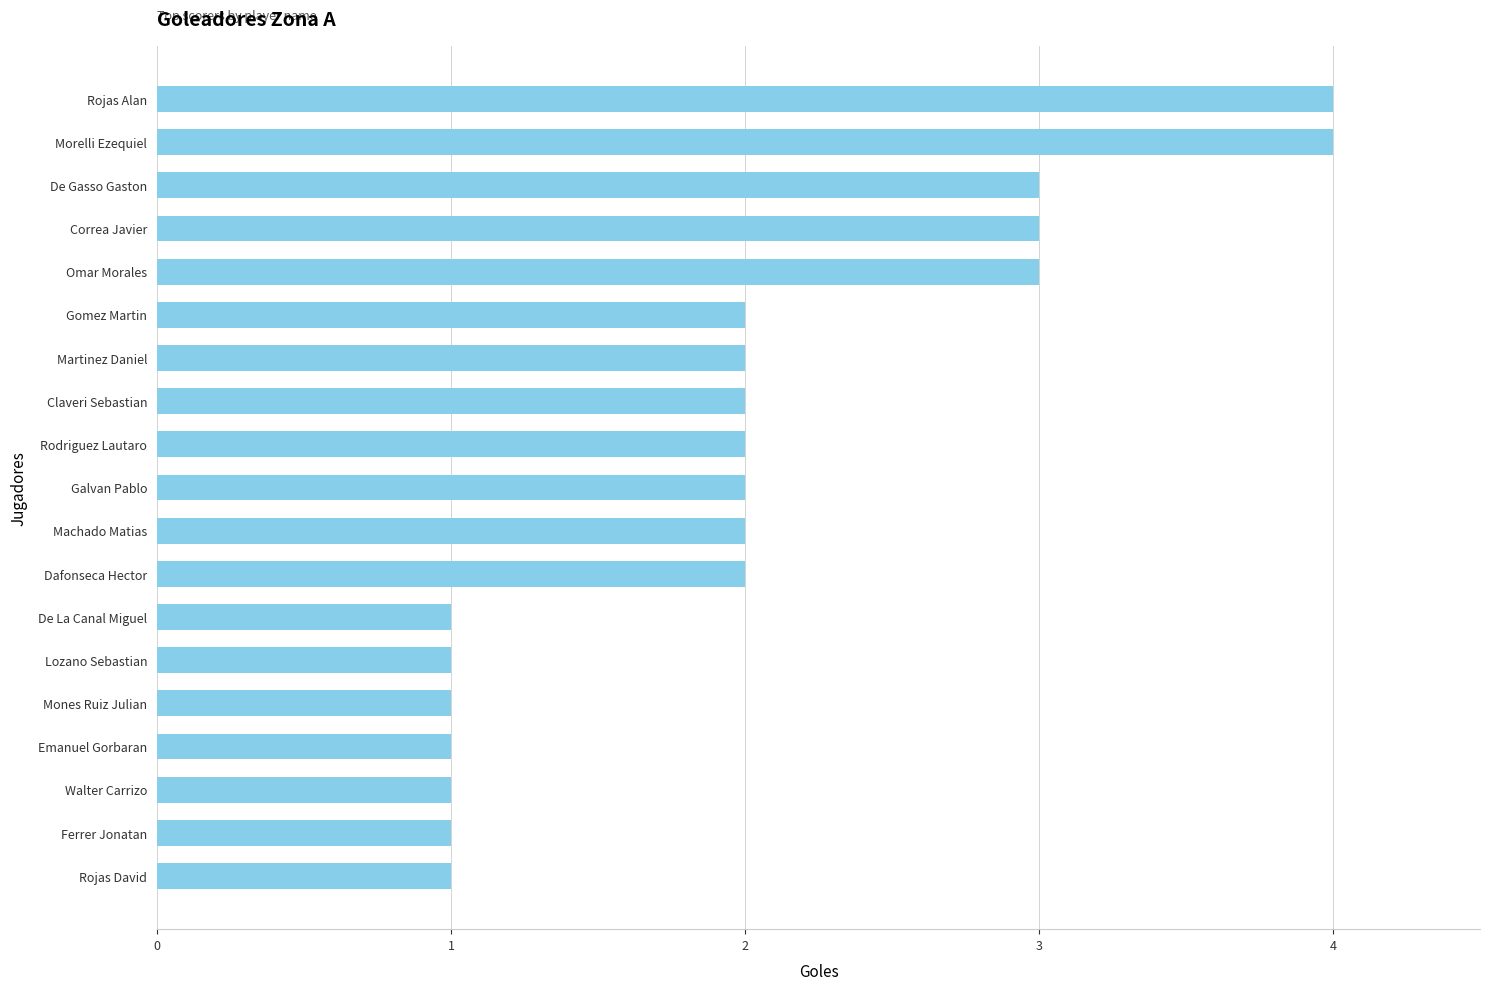

Is it true that the value at Claveri Sebastian is 2?

True